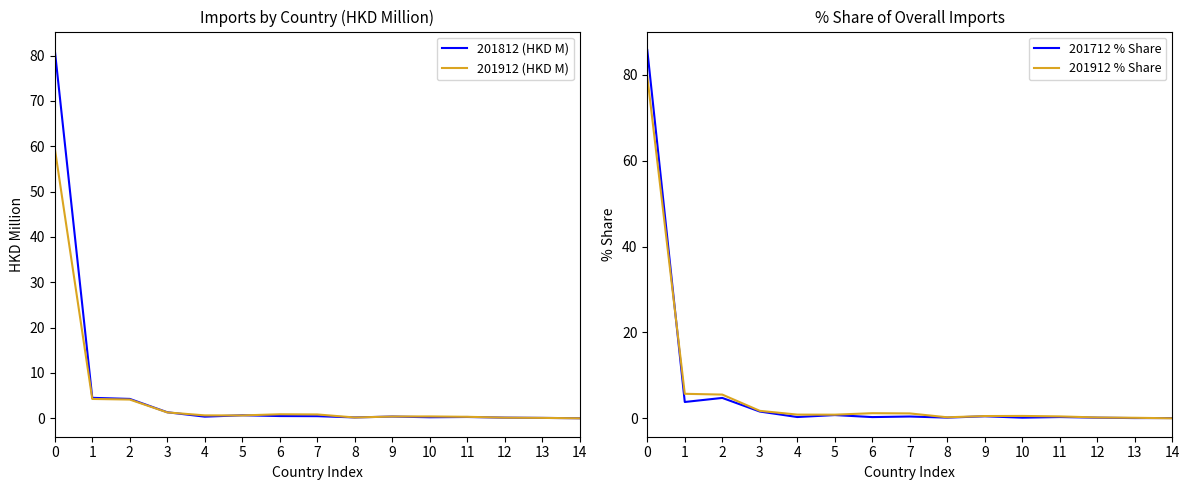

How many categories are shown in the chart?

15